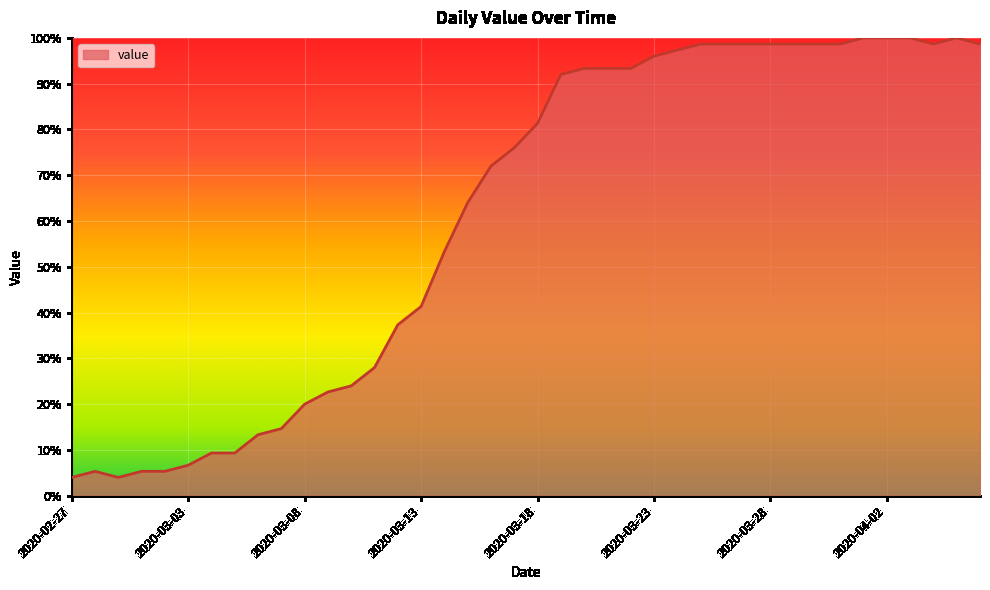

Reading left to right, transcribe all the data shown in this chart.

4.0	5.3	4.0	5.3	5.3	6.7	9.3	9.3	13.3	14.7	20.0	22.7	24.0	28.0	37.3	41.3	53.3	64.0	72.0	76.0	81.3	92.0	93.3	93.3	93.3	96.0	97.3	98.7	98.7	98.7	98.7	98.7	98.7	98.7	100.0	100.0	100.0	98.7	100.0	98.7